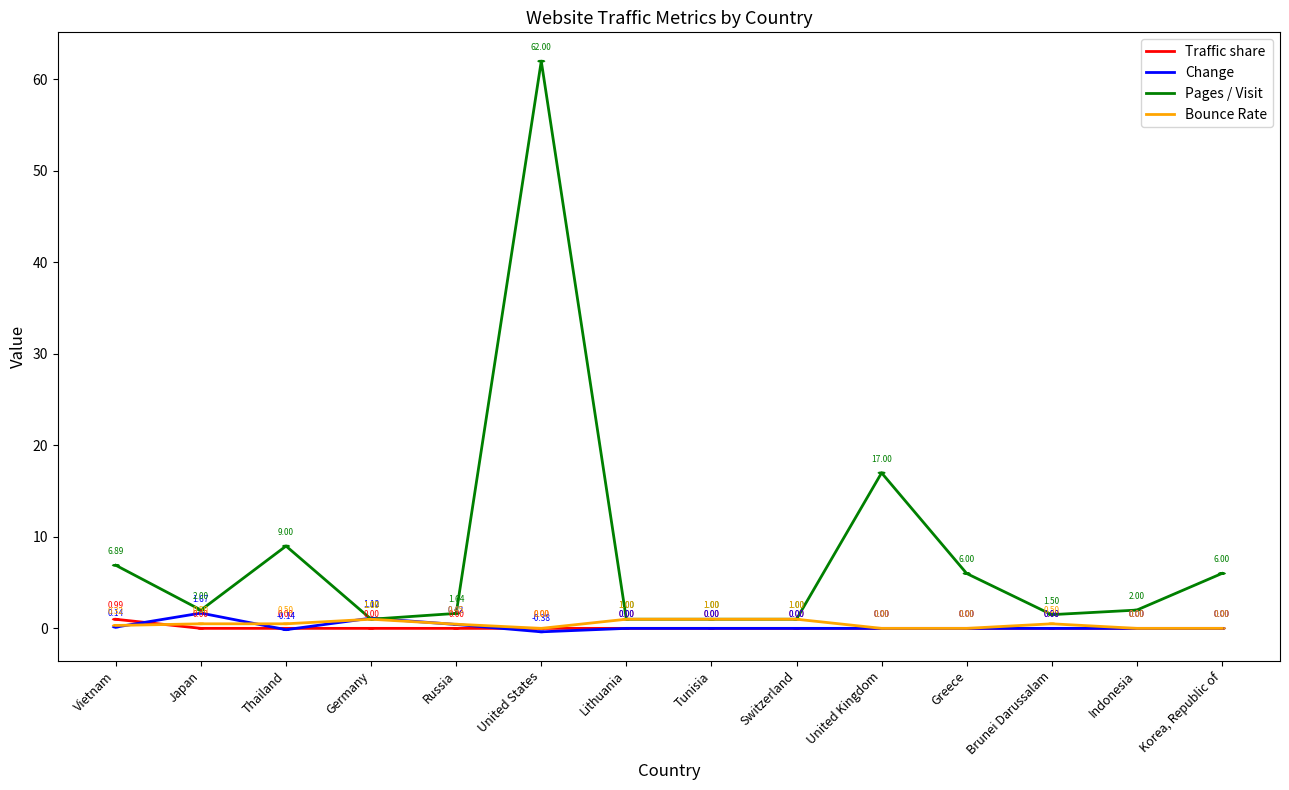

What is the difference between the Pages / Visit values at Germany and Thailand?

8.0